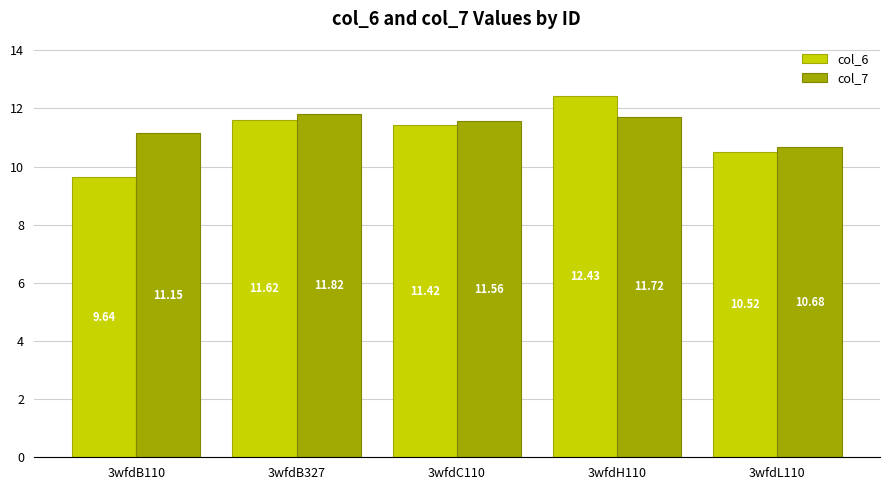

What are all the series names shown in the legend?

col_6, col_7